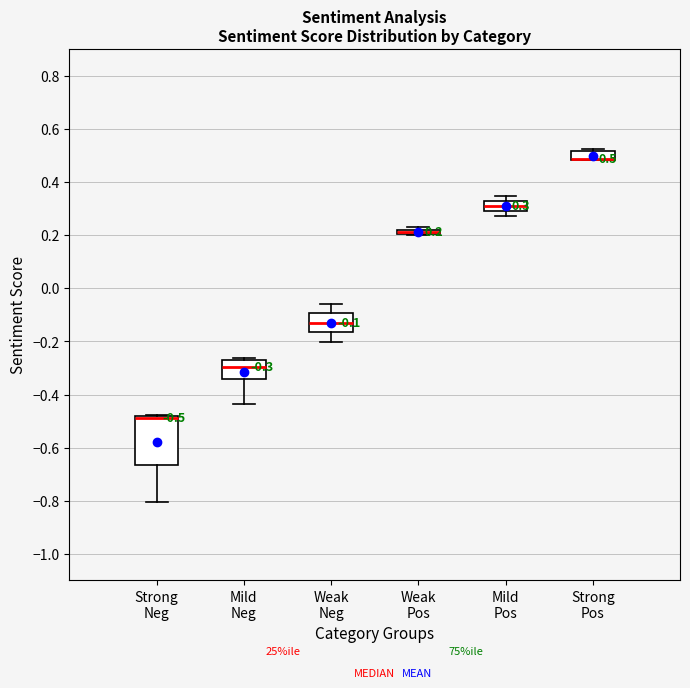

Comparing the boxes themselves (not the whiskers), which one is the tallest?

Strong Neg